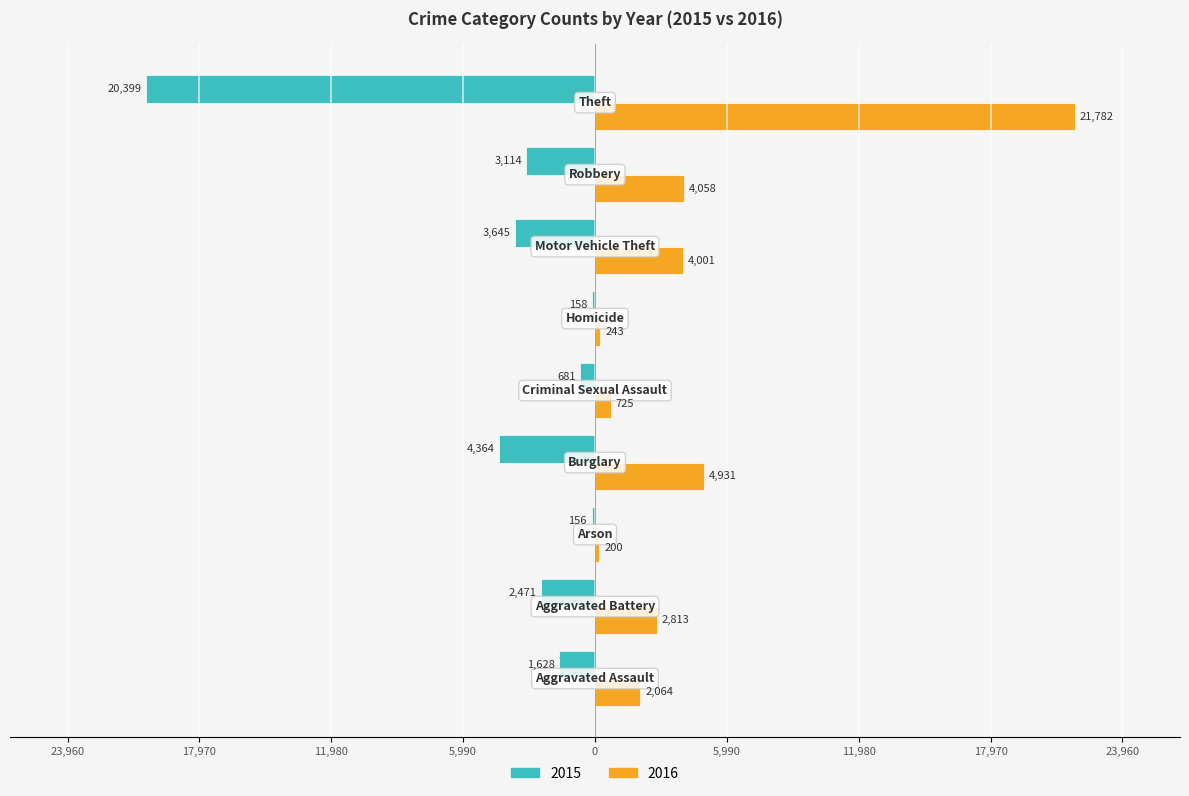

At how many categories does at least one series exceed 3377?

4